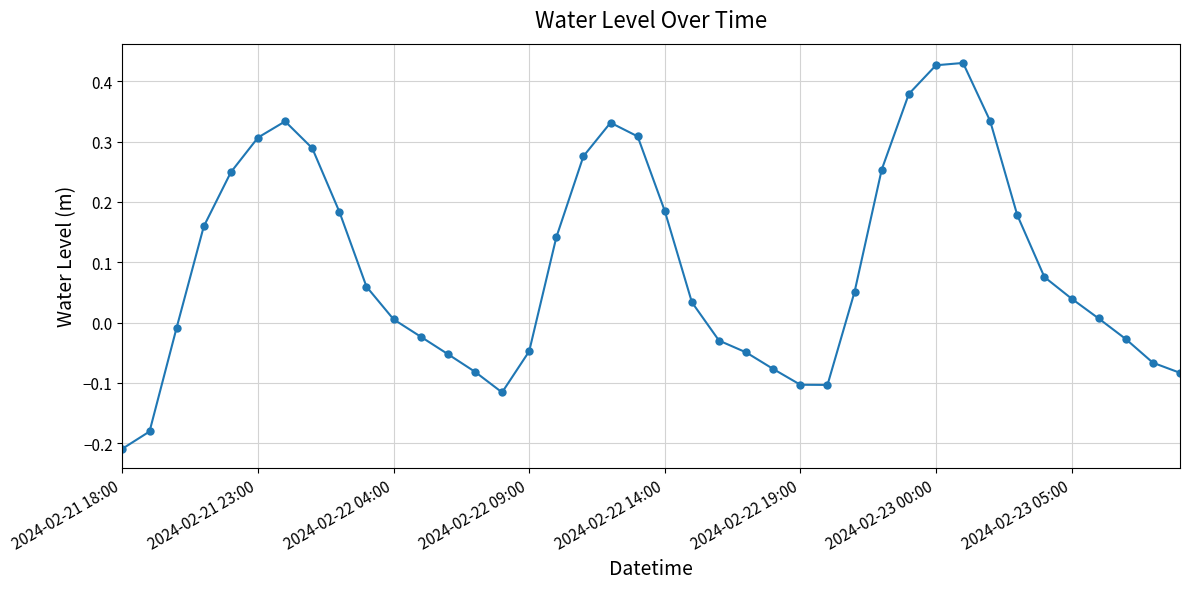

What is the sum of all values?

3.8